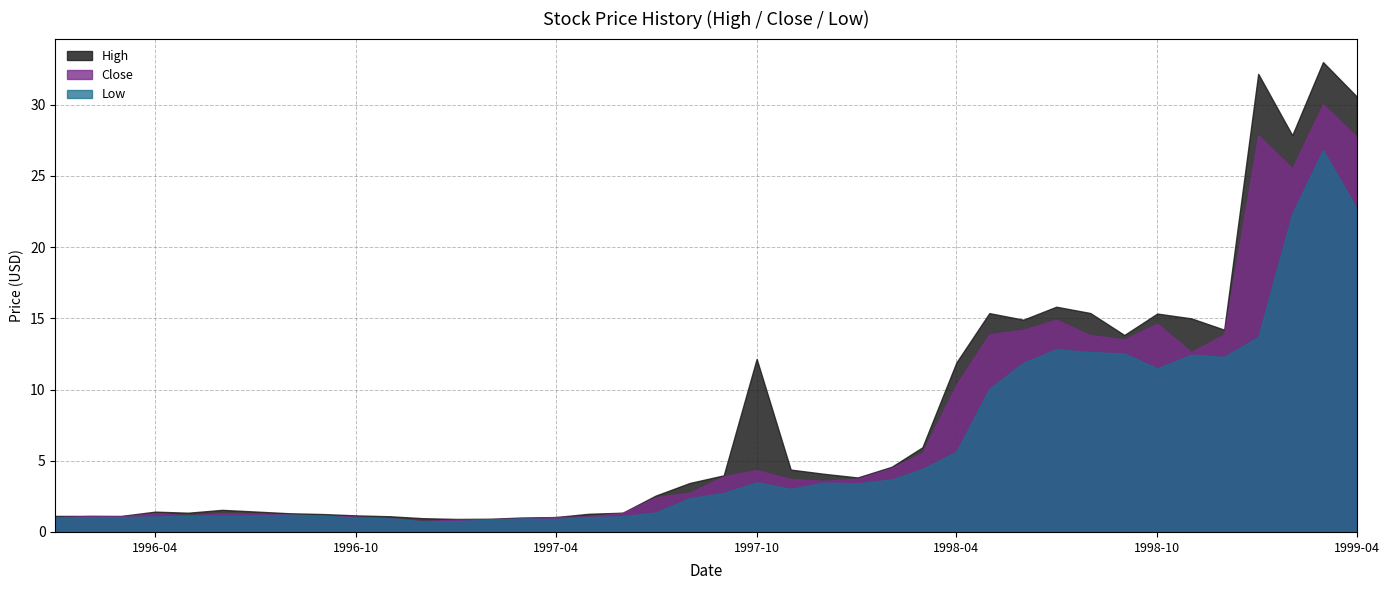

True or false: High and Close intersect in this chart.

False